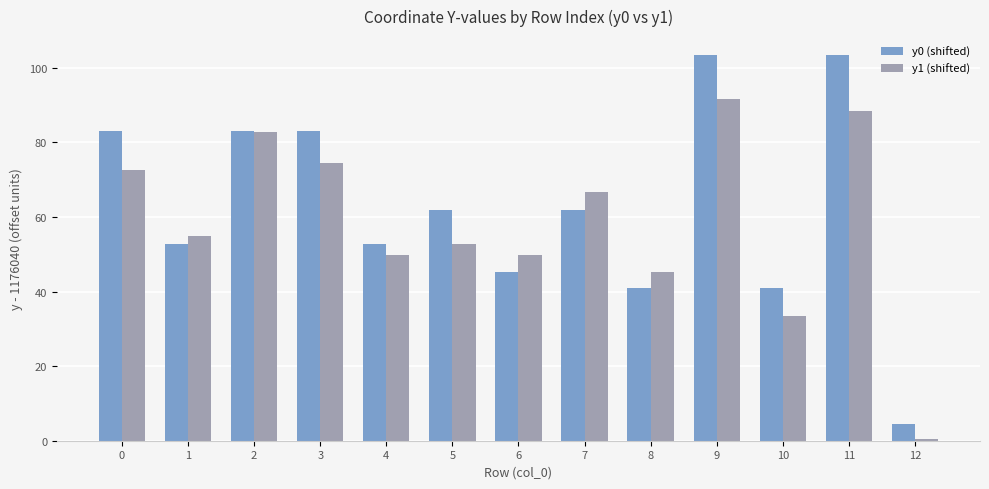

At how many categories does at least one series exceed 89?

2